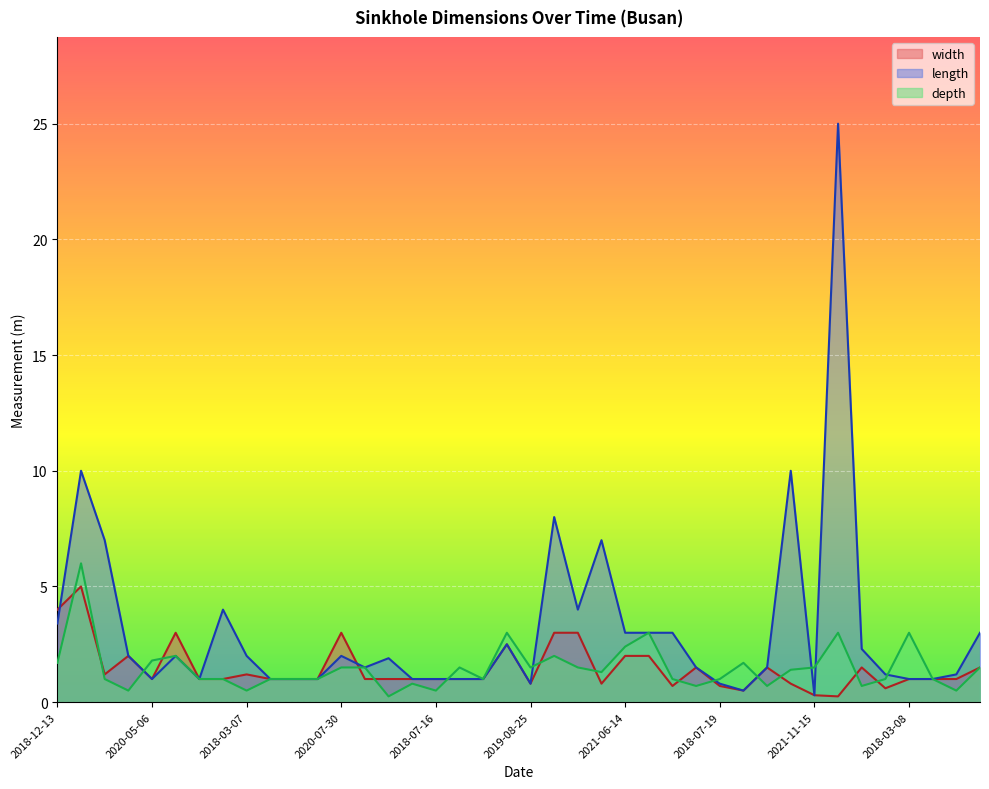

What is the minimum value for depth?

0.2